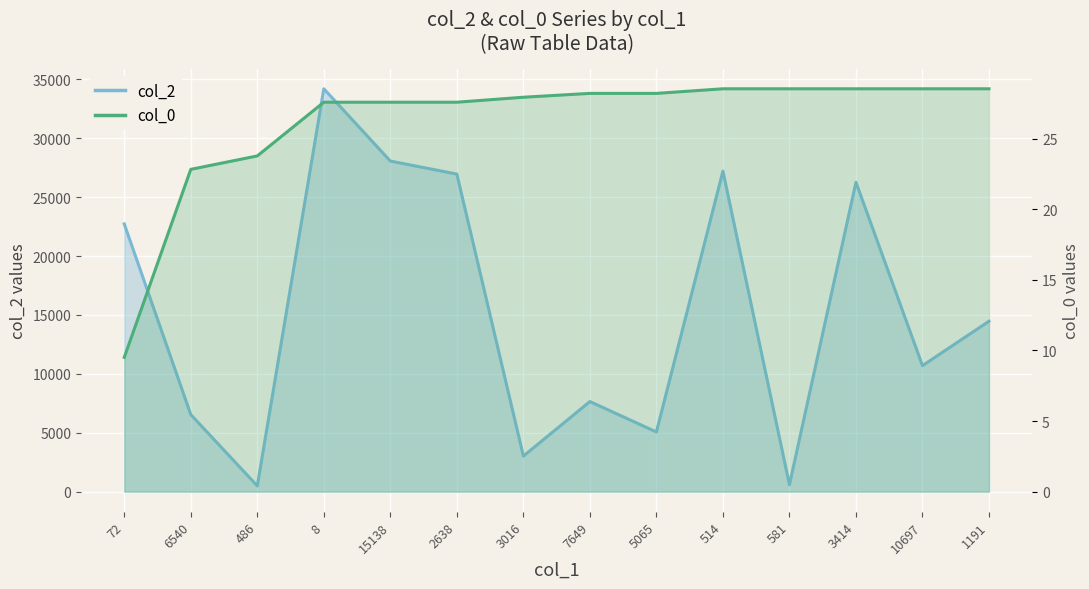

The value of col_0 line at 6540 is 38.1. True or false?

False